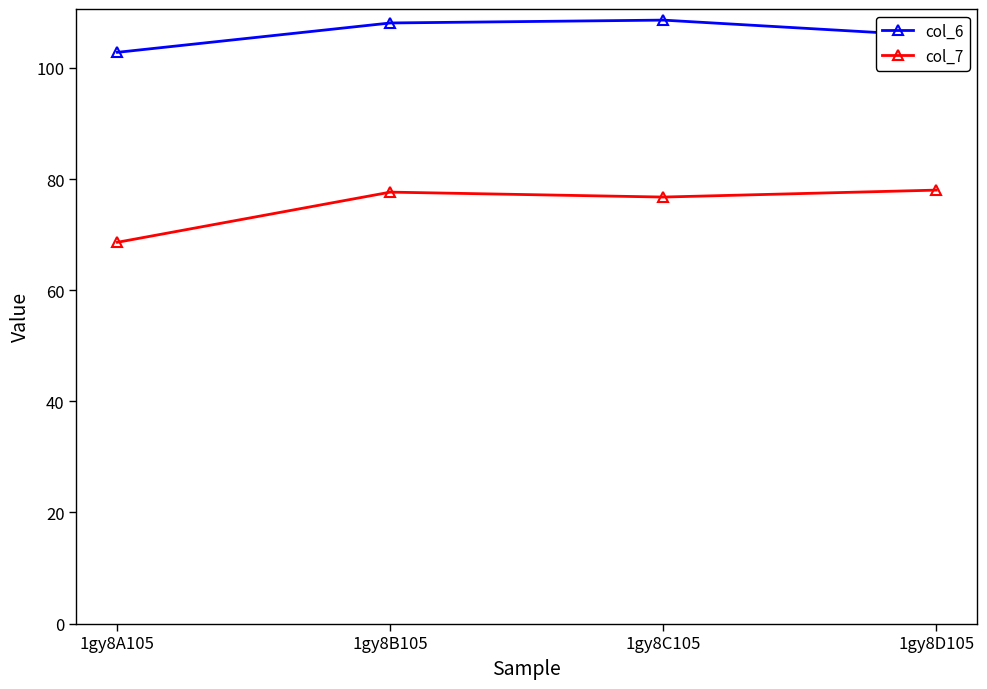

Which series has the largest total across all categories?

col_6